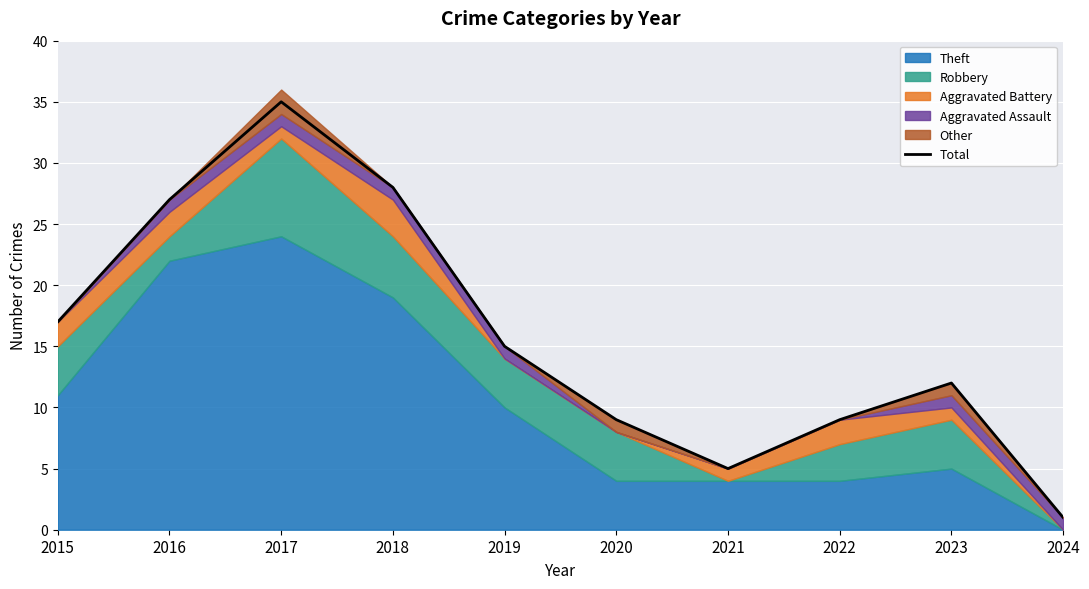

The value at 2024 is 1. True or false?

True